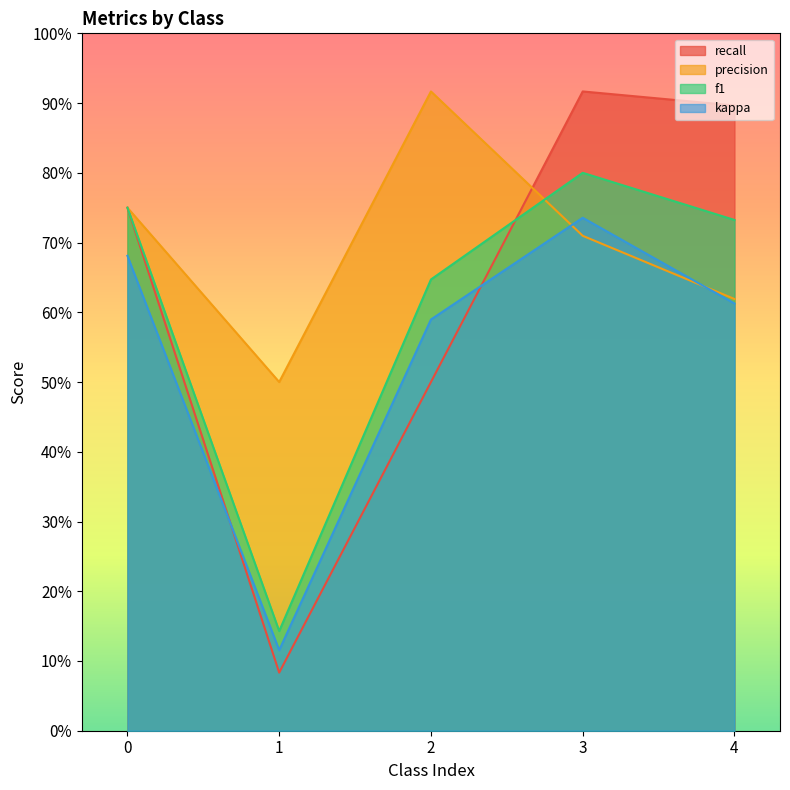

What are all the series names shown in the legend?

recall, precision, f1, kappa